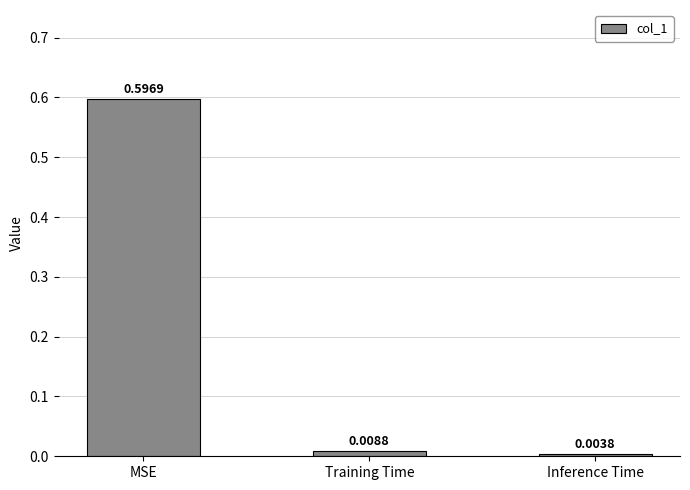

Rank the categories by value from highest to lowest.

MSE, Training Time, Inference Time